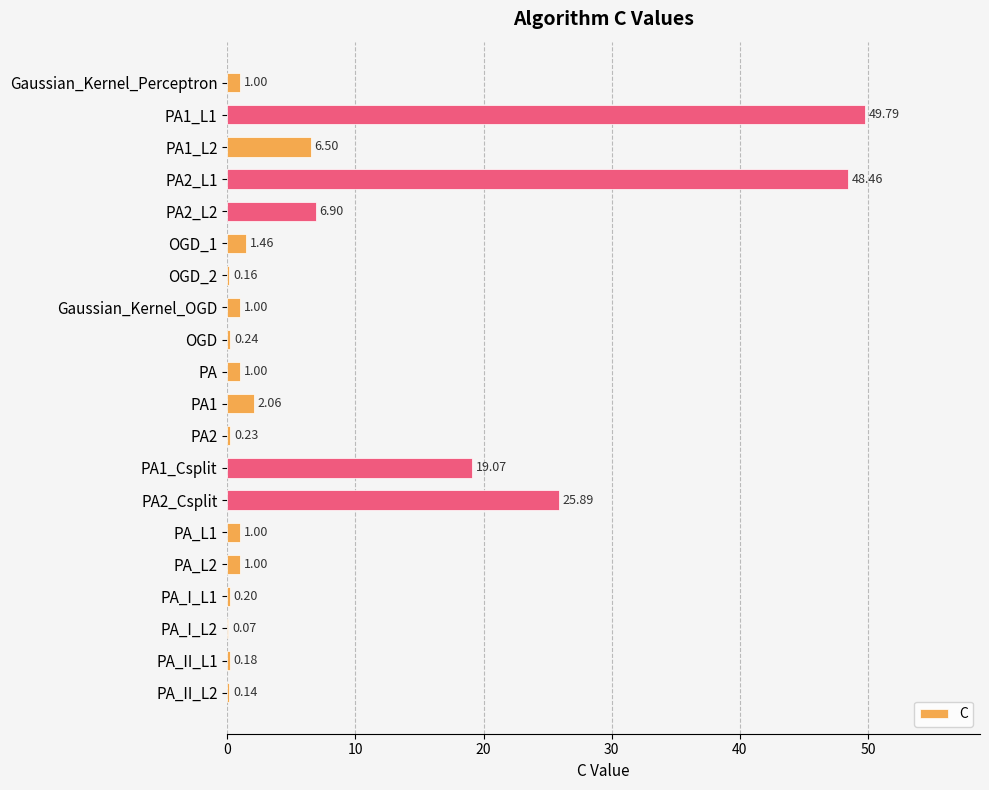

Count the number of categories in the chart.

20